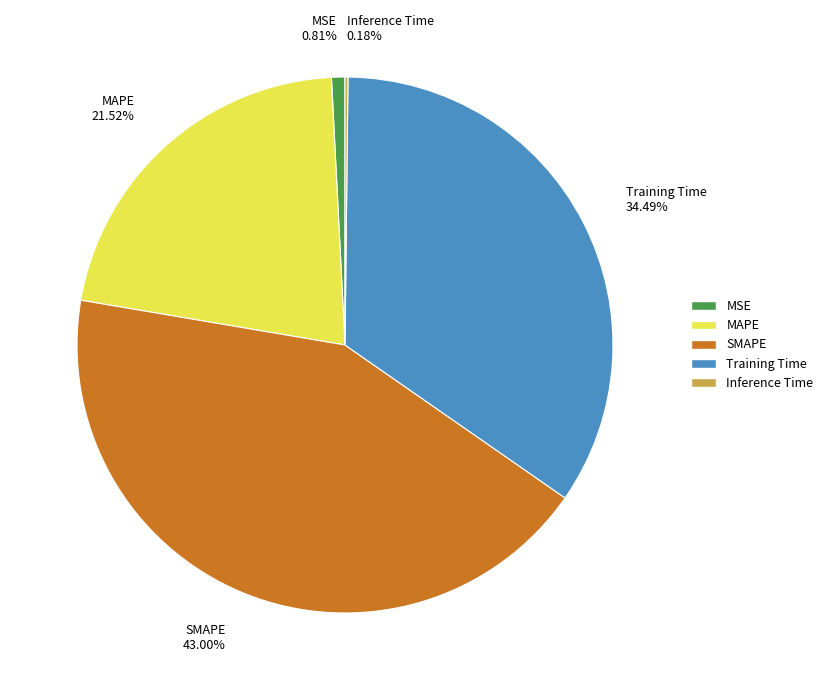

Between MAPE and SMAPE, which is larger?

SMAPE